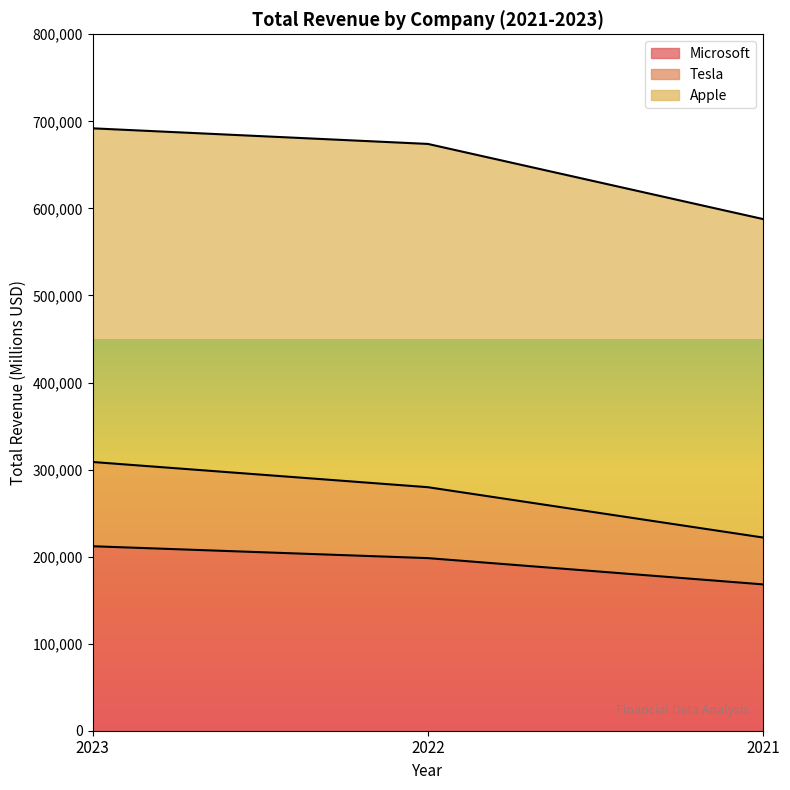

Is it true that Tesla equals 308688 at 2023?

True